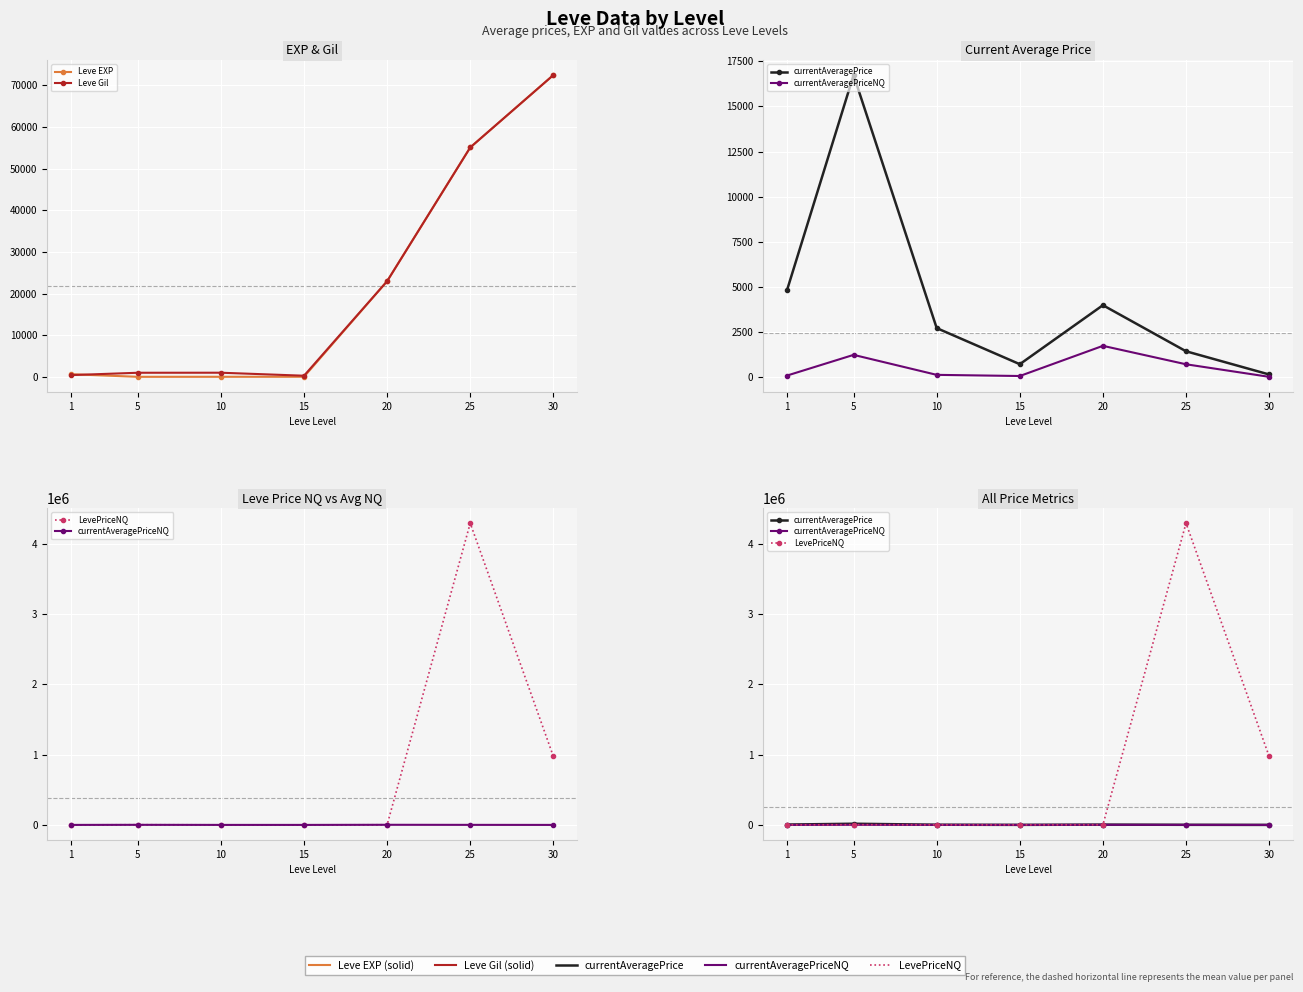

Which label corresponds to the smallest value in the chart?

5